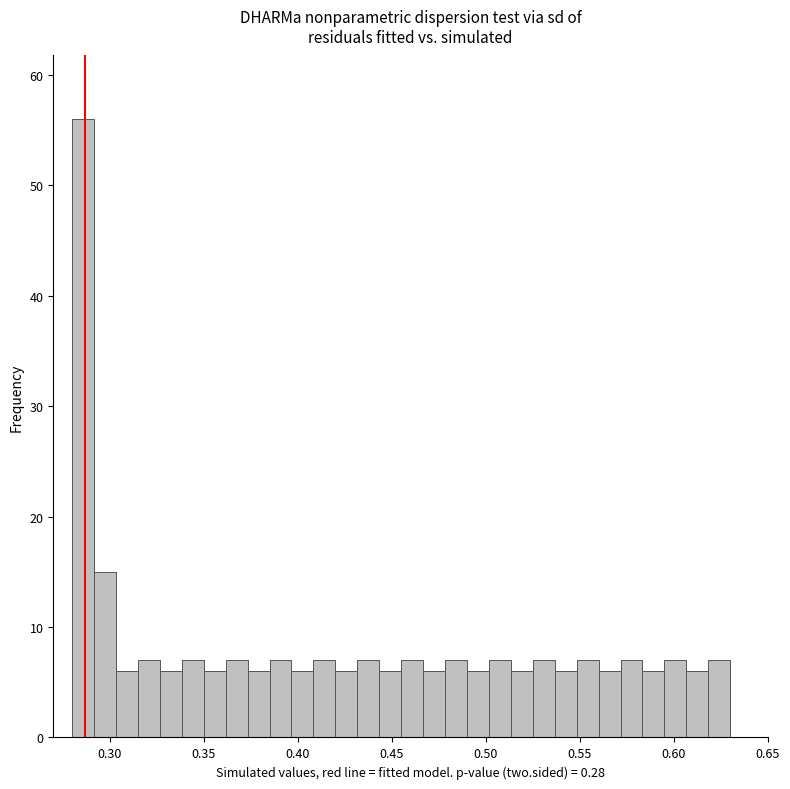

Read against the x-axis, roughly where is the centre of the tallest bar?

0.285